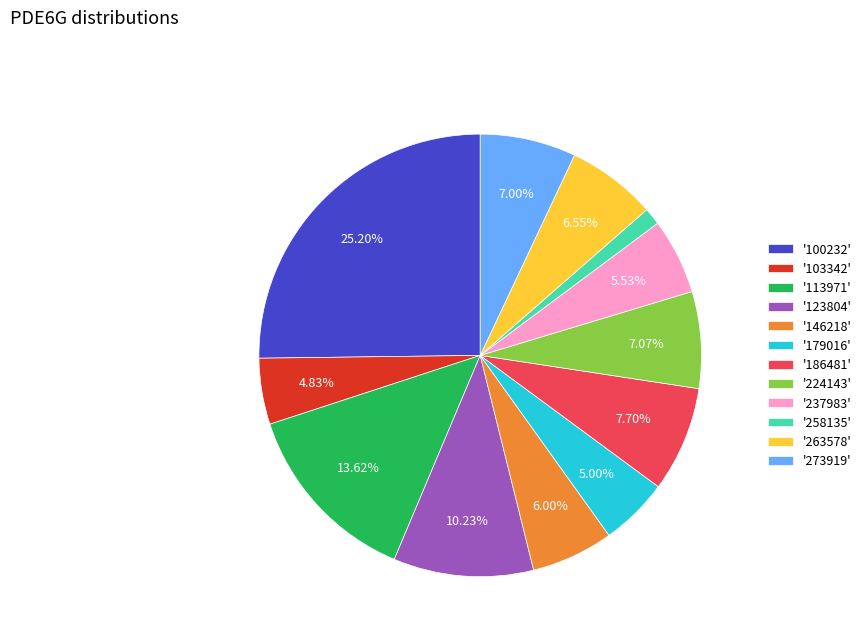

Which has a higher value, '237983' or '273919'?

'273919'